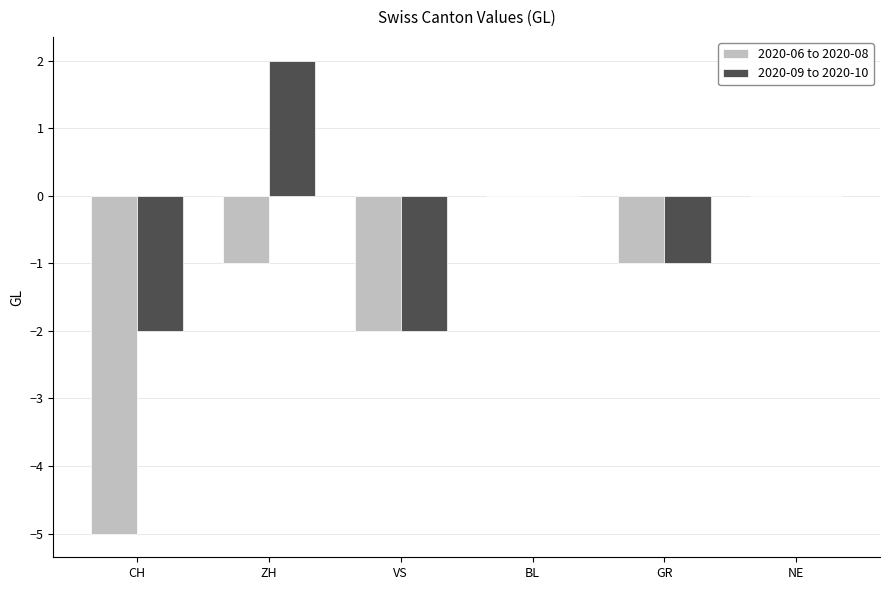

Is it true that 2020-09 to 2020-10 equals -2 at VS?

True